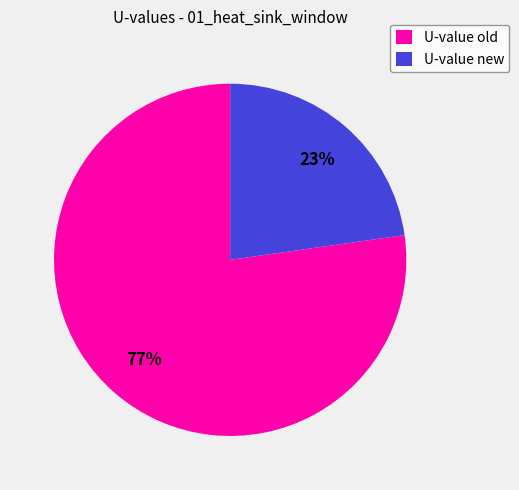

To the nearest percent, what is the difference between the largest and smallest slice percentages?

54%